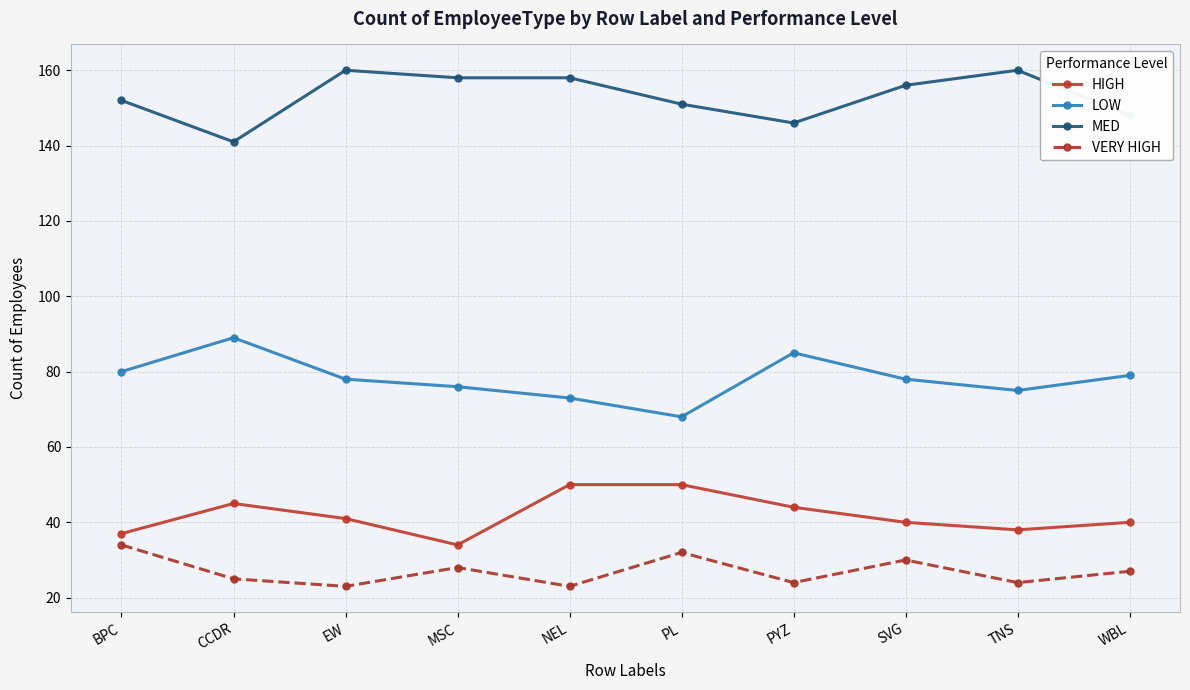

What position from the left is SVG?

8